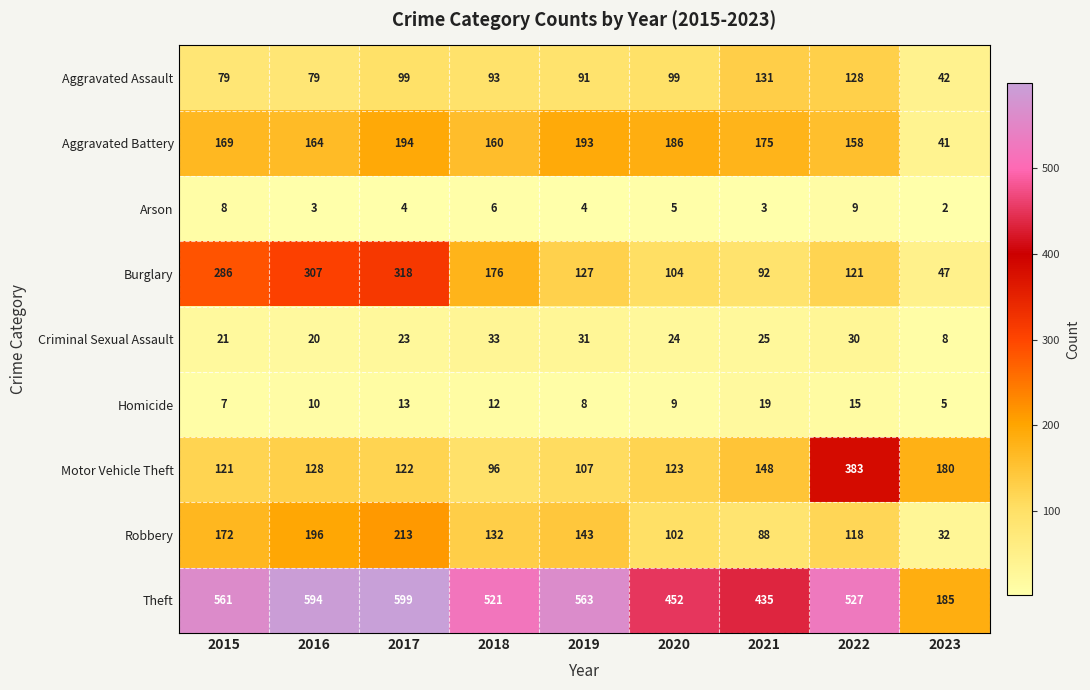

What is the difference between the second highest and minimum values in the Robbery series?

164